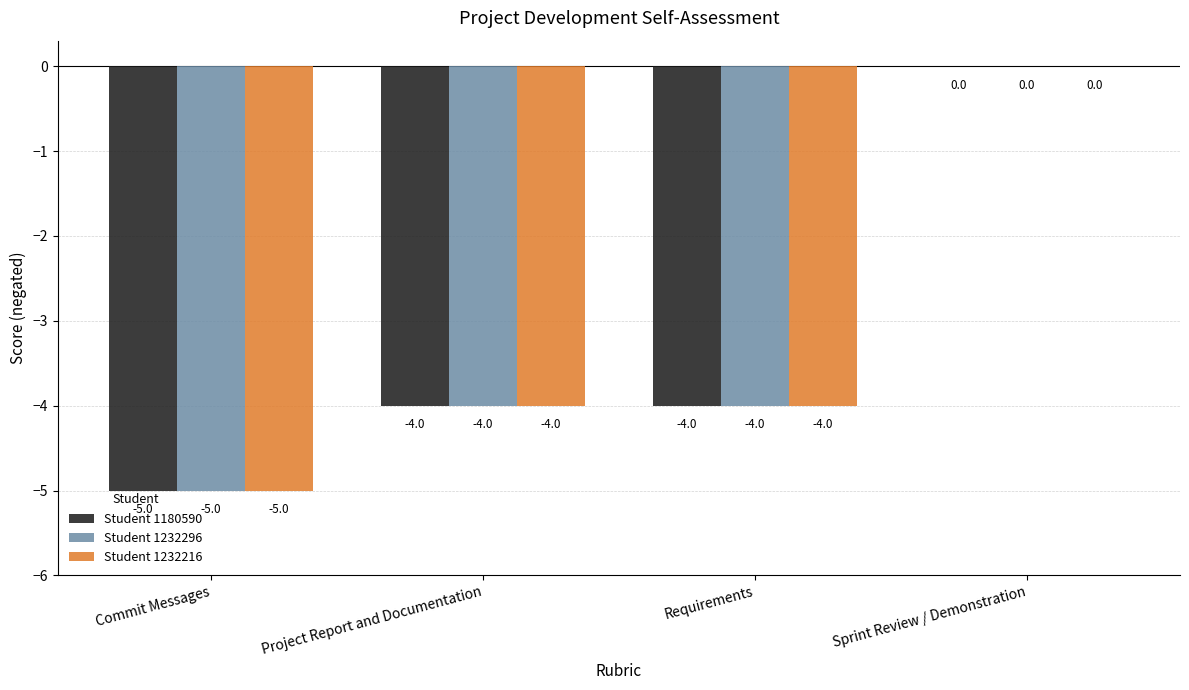

What is the sum of the Student 1232296 values at Commit Messages and Project Report and Documentation?

-9